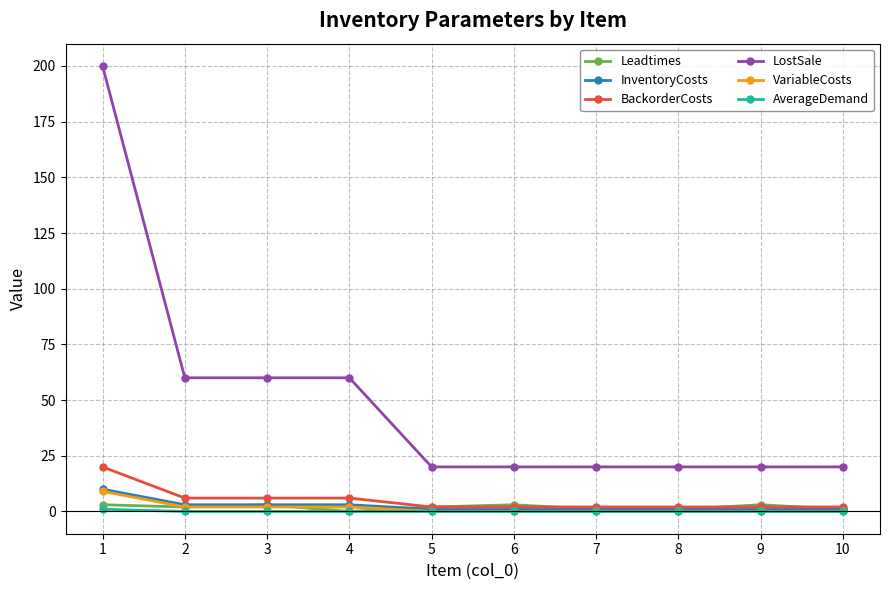

The AverageDemand series shows 0 at 7. True or false?

True